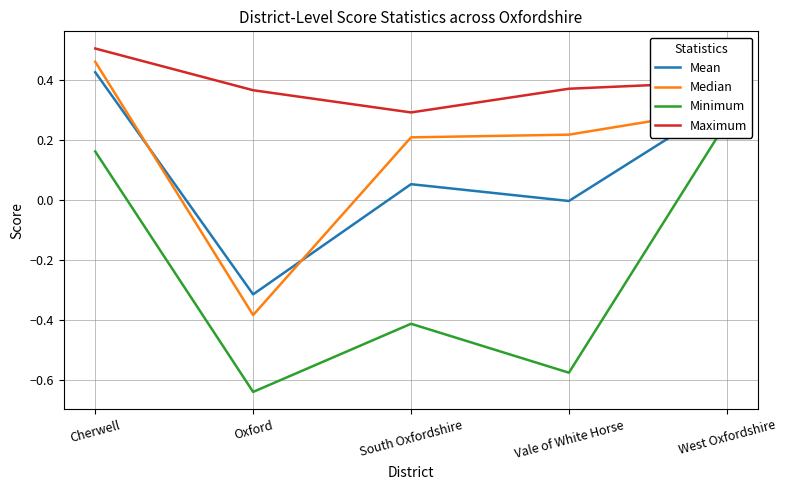

How many lines are shown in the chart?

4